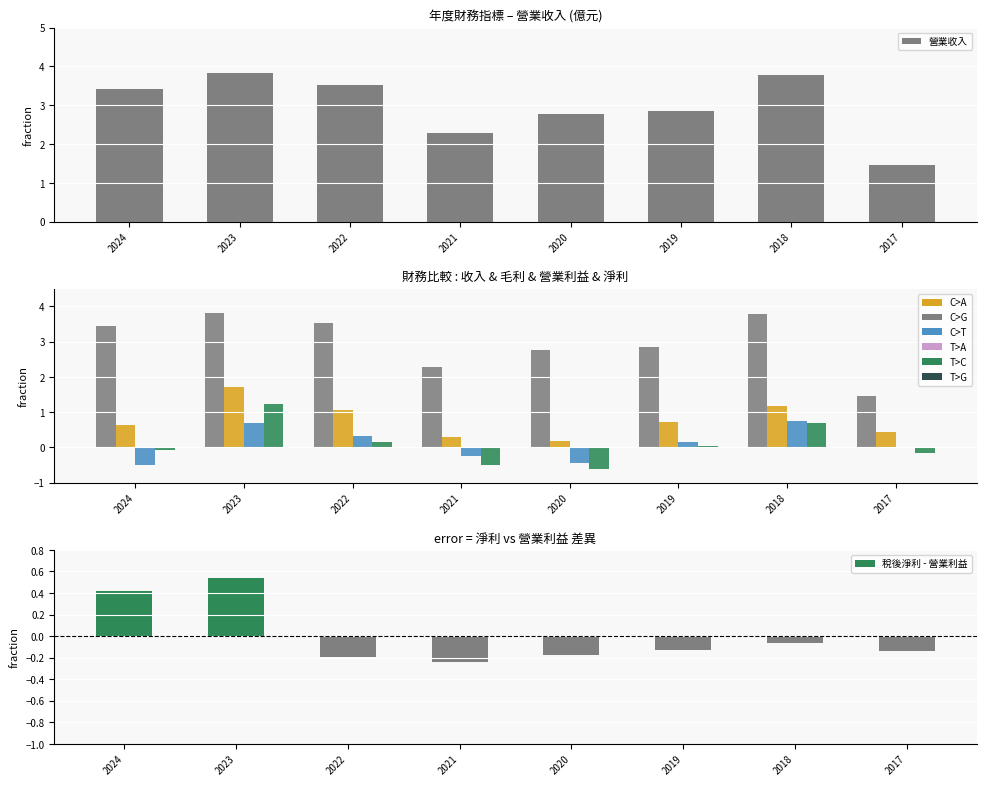

Which label corresponds to the smallest value in the chart?

2020